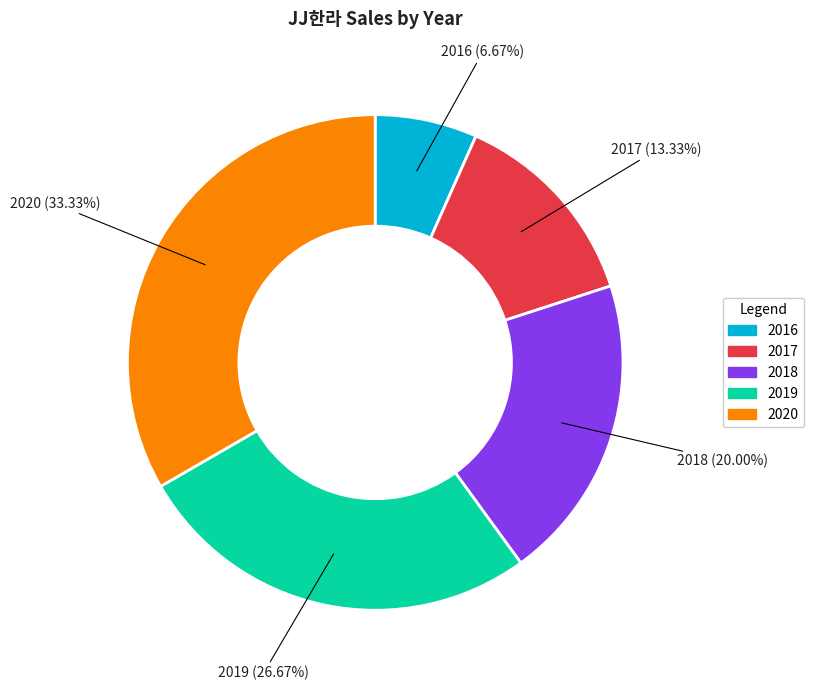

Do 2016 and 2017 together represent more than half of the pie?

No